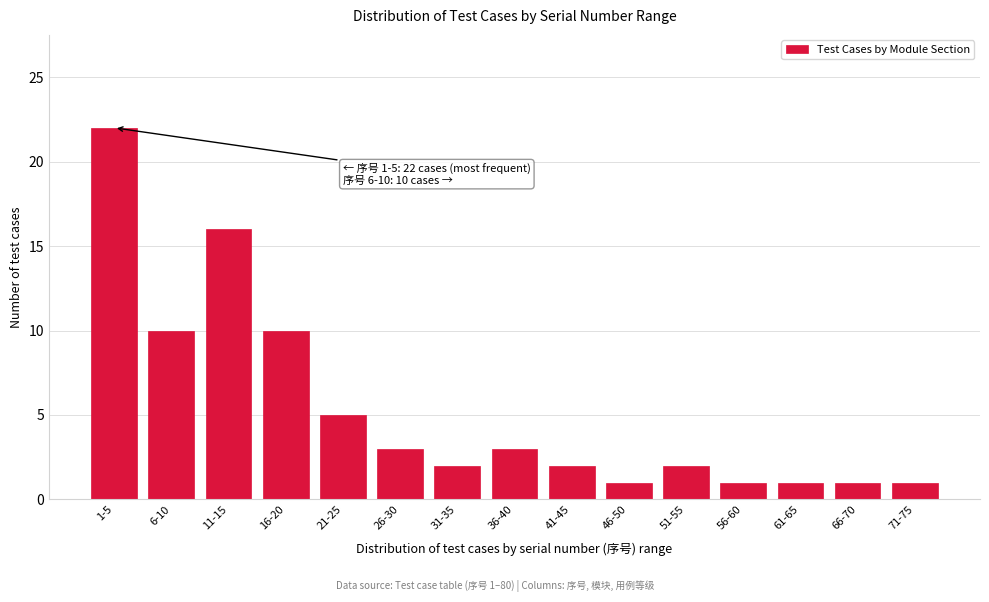

Reading right to left, transcribe all the data shown in this chart.

71-75=1	66-70=1	61-65=1	56-60=1	51-55=2	46-50=1	41-45=2	36-40=3	31-35=2	26-30=3	21-25=5	16-20=10	11-15=16	6-10=10	1-5=22